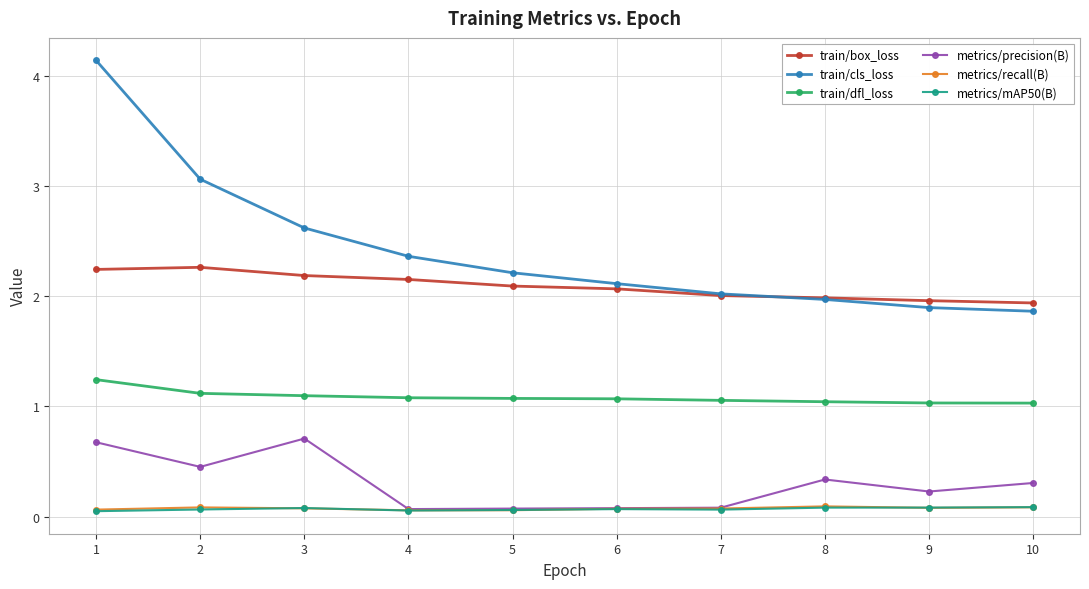

How many lines are shown in the chart?

6